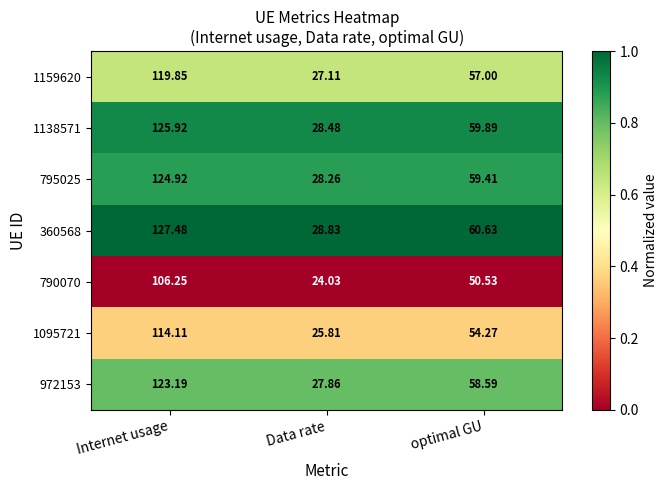

List the labels in order of 360568 value, largest first.

Internet usage, optimal GU, Data rate